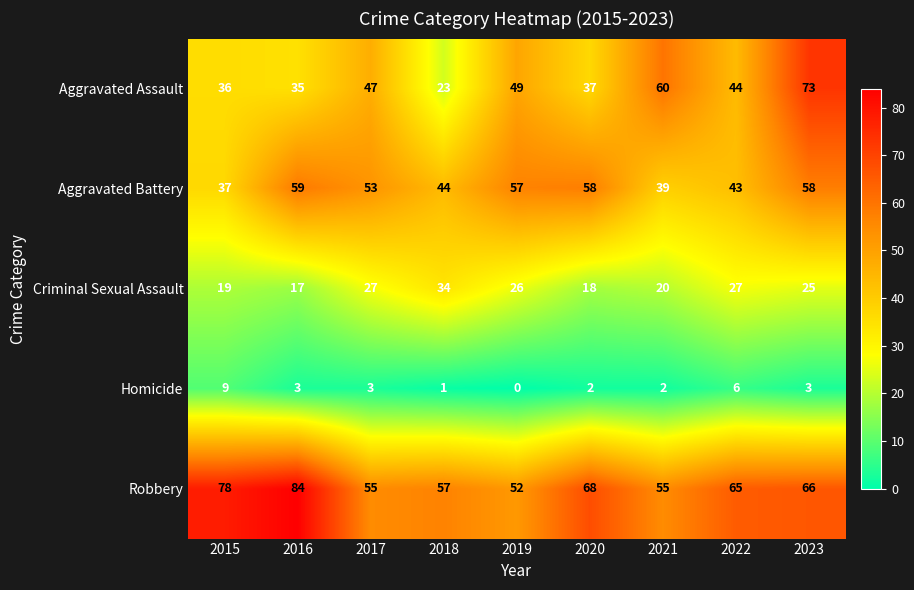

How many positive values does the Homicide series have?

8